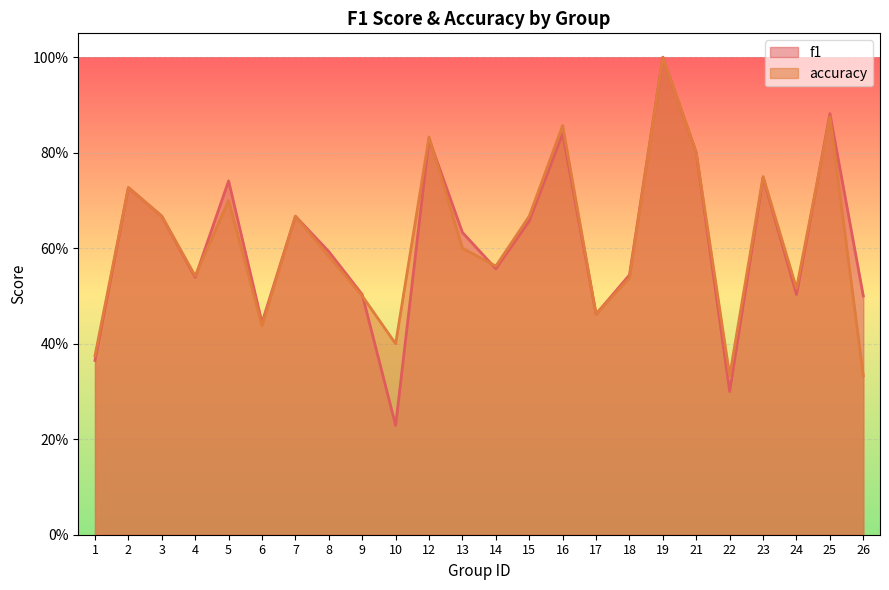

Reading left to right, list all the values displayed in this chart.

f1: 1=0.4	2=0.7	3=0.7	4=0.5	5=0.7	6=0.4	7=0.7	8=0.6	9=0.5	10=0.2	12=0.8	13=0.6	14=0.6	15=0.7	16=0.8	17=0.5	18=0.5	19=1.0	21=0.8	22=0.3	23=0.7	24=0.5	25=0.9	26=0.5
accuracy: 1=0.4	2=0.7	3=0.7	4=0.5	5=0.7	6=0.4	7=0.7	8=0.6	9=0.5	10=0.4	12=0.8	13=0.6	14=0.6	15=0.7	16=0.9	17=0.5	18=0.5	19=1.0	21=0.8	22=0.3	23=0.8	24=0.5	25=0.9	26=0.3